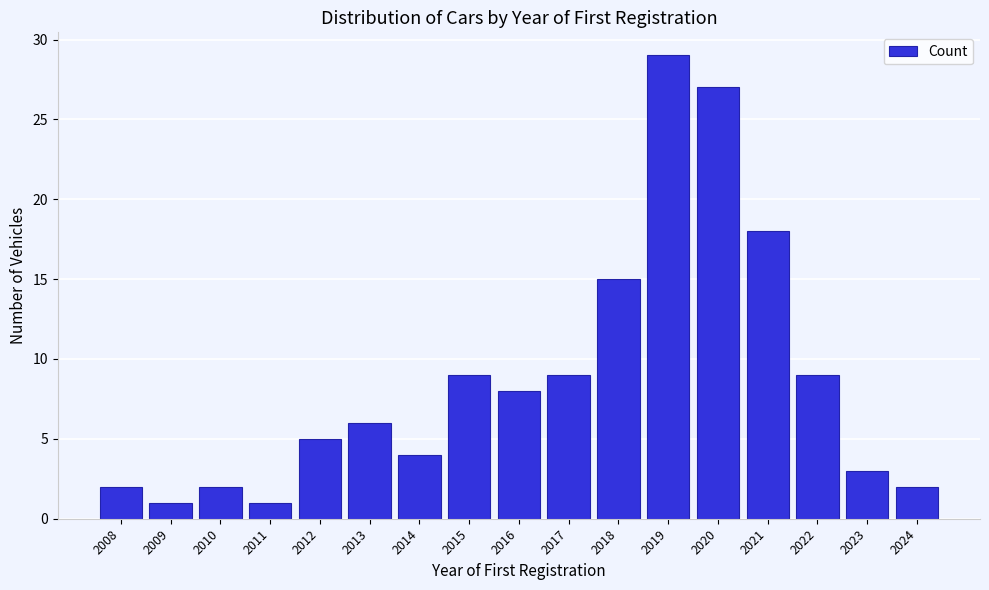

Reading right to left, what are all the values shown in this chart?

2024=2	2023=3	2022=9	2021=18	2020=27	2019=29	2018=15	2017=9	2016=8	2015=9	2014=4	2013=6	2012=5	2011=1	2010=2	2009=1	2008=2